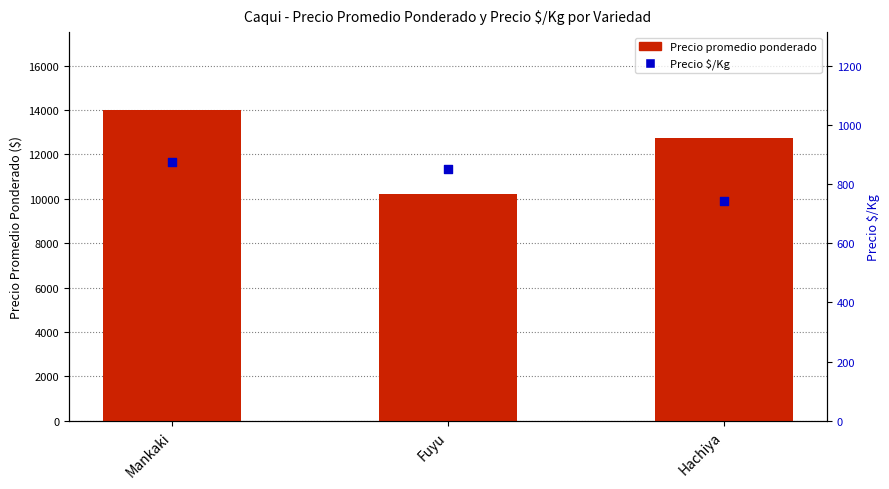

What are all the series names shown in the legend?

Precio promedio ponderado, Precio $/Kg